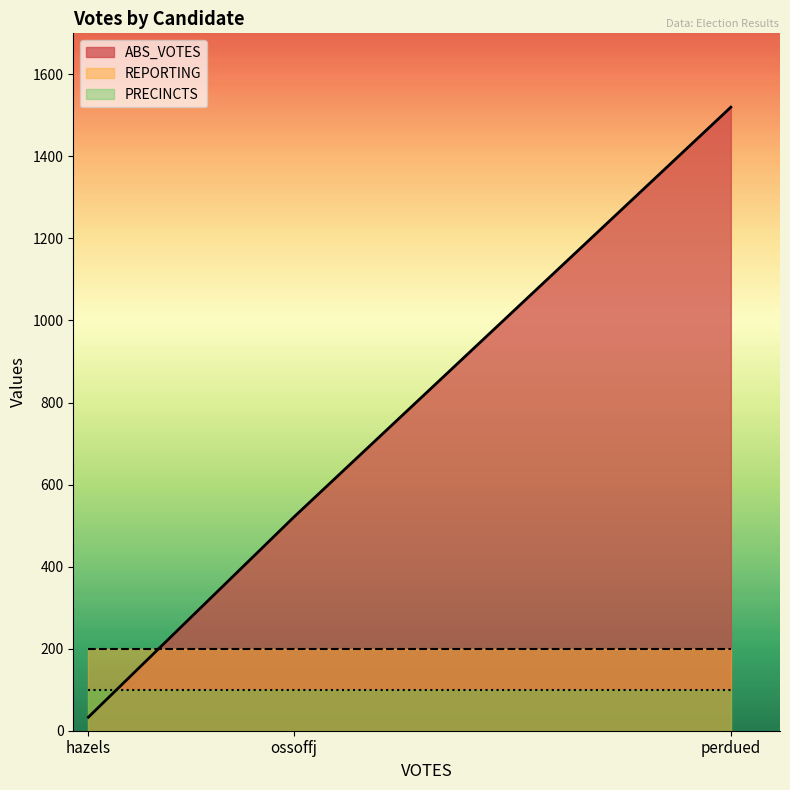

The ABS_VOTES series shows 18 at hazels. True or false?

False